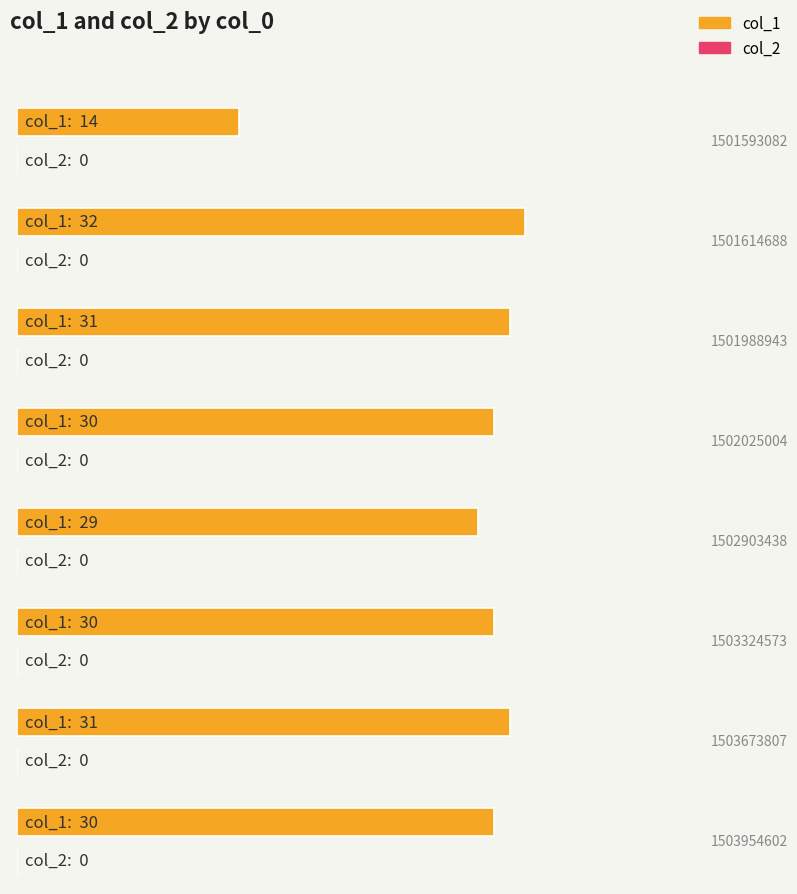

The col_1 series shows 17 at 1502025004. True or false?

False